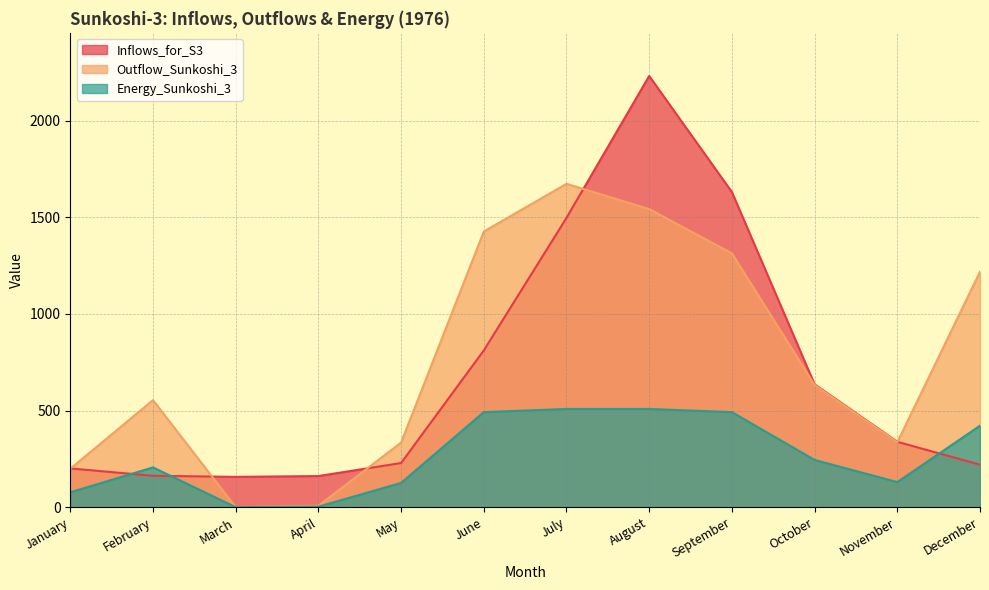

What are all the series names shown in the legend?

Inflows_for_S3, Outflow_Sunkoshi_3, Energy_Sunkoshi_3